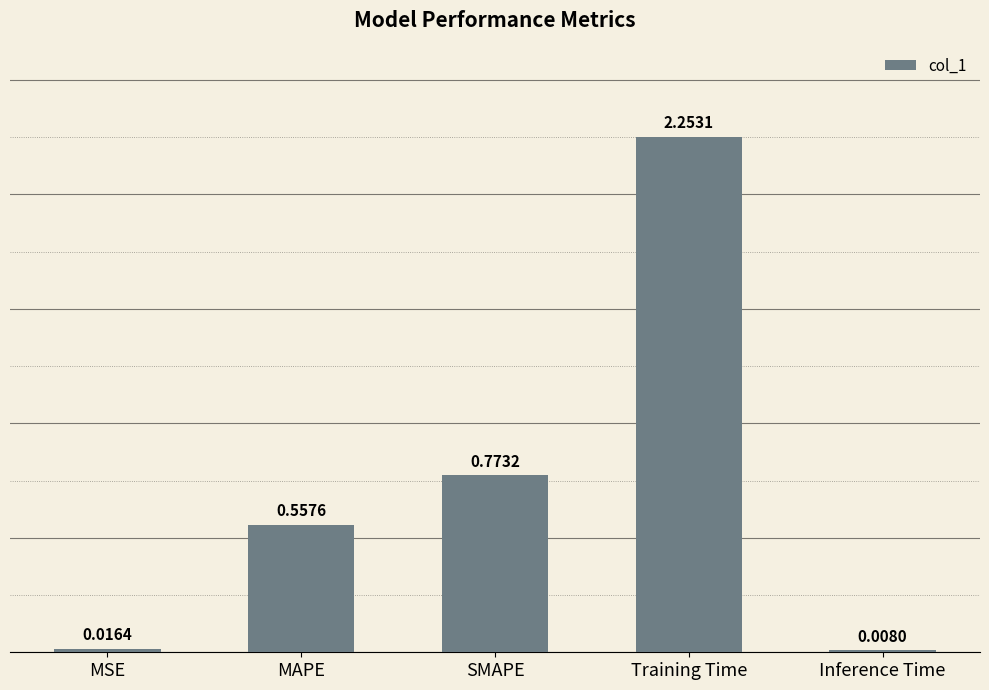

How many bars are there in total?

5